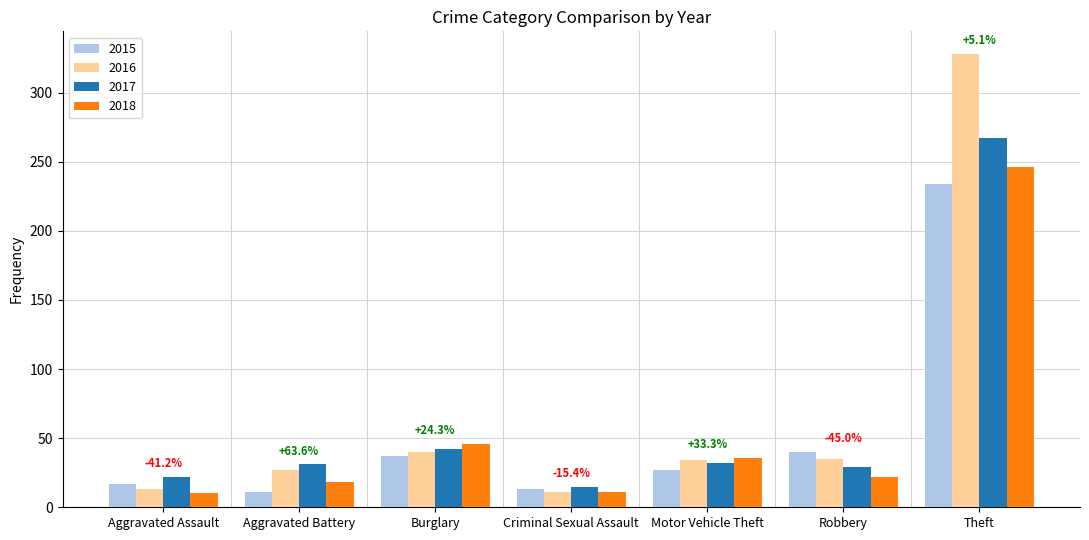

What is the minimum value for 2015?

11